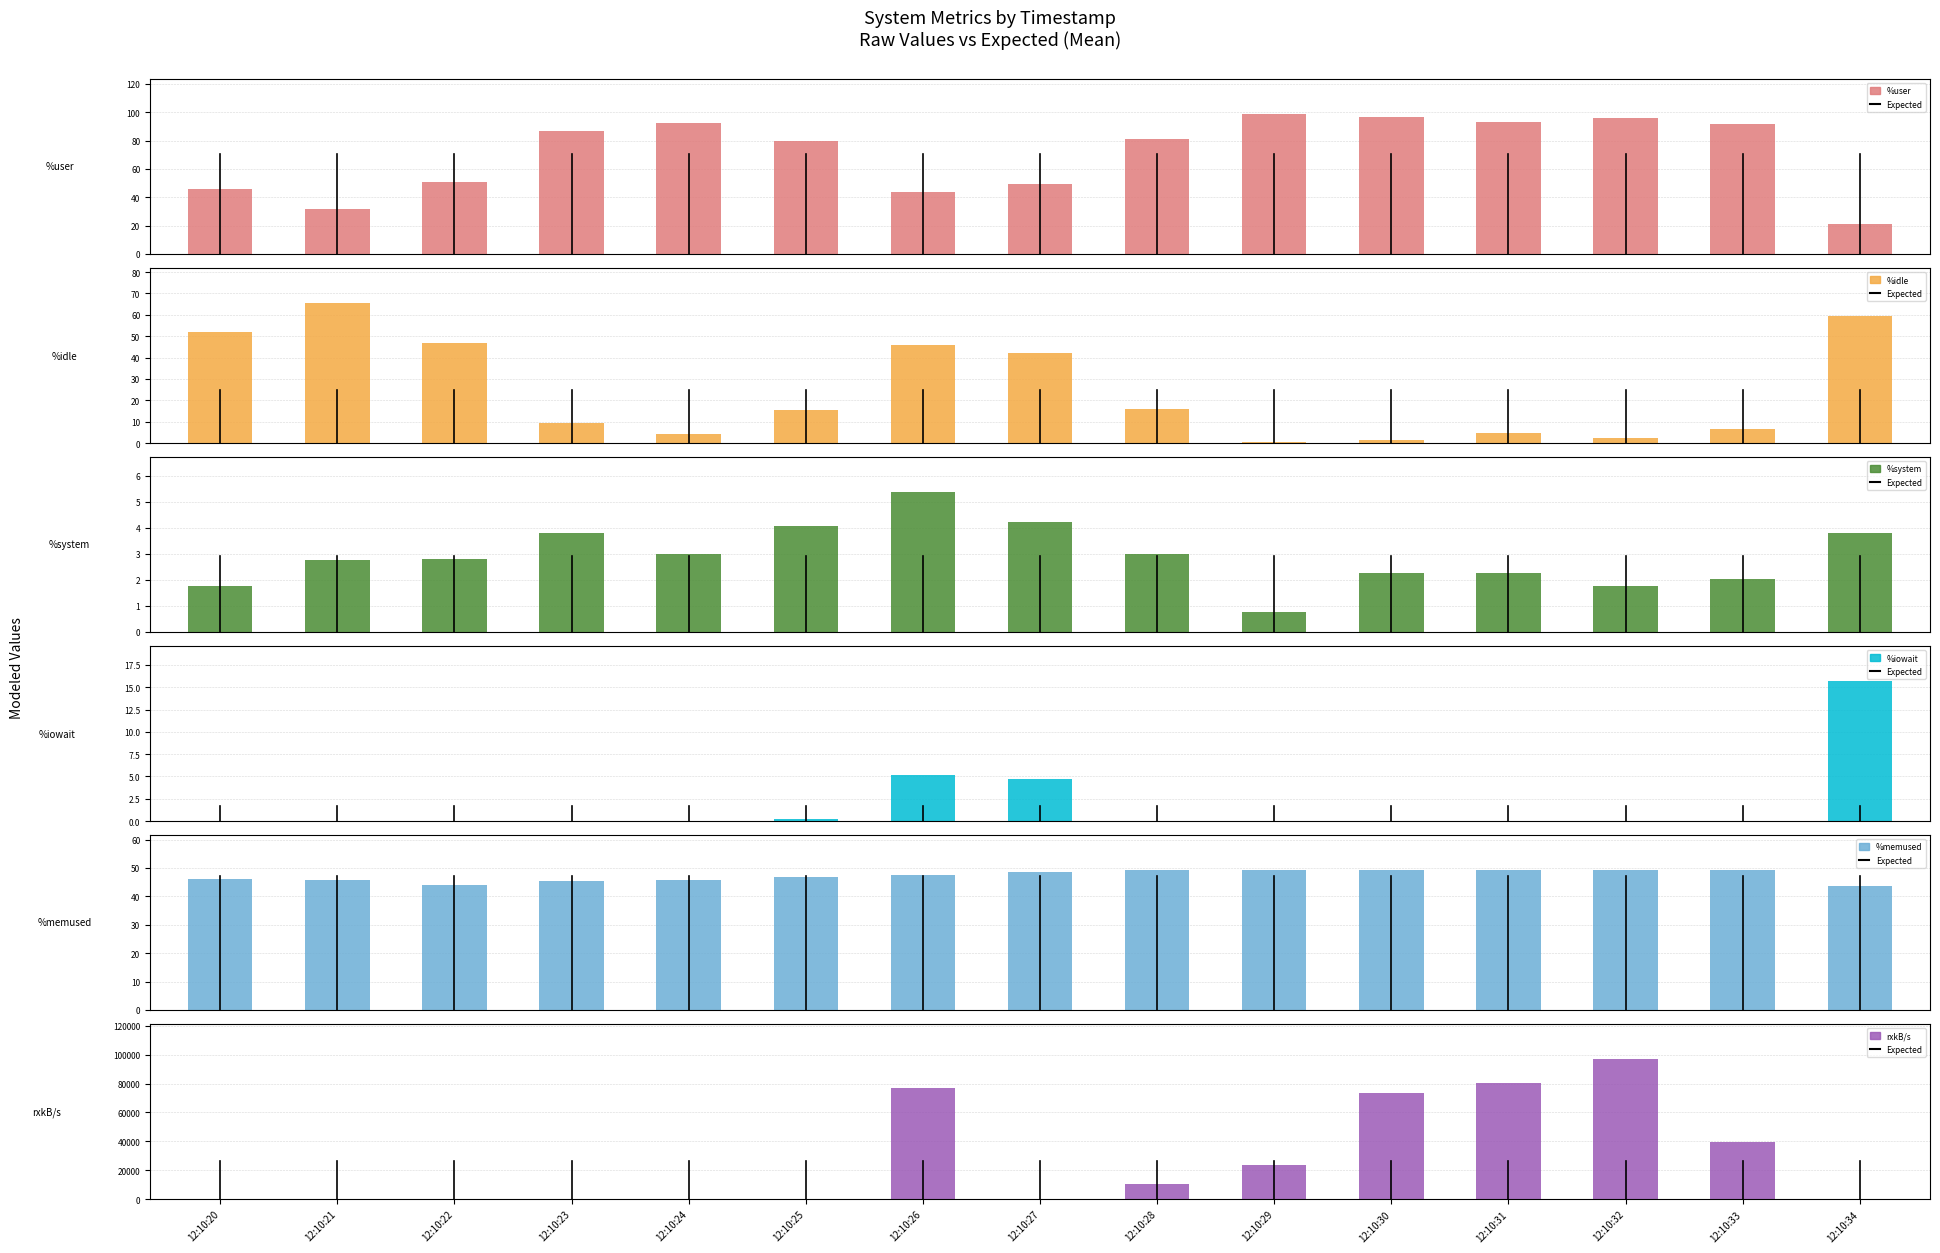

What are all the series names shown in the legend?

%user, %idle, %system, %iowait, %memused, rxkB/s